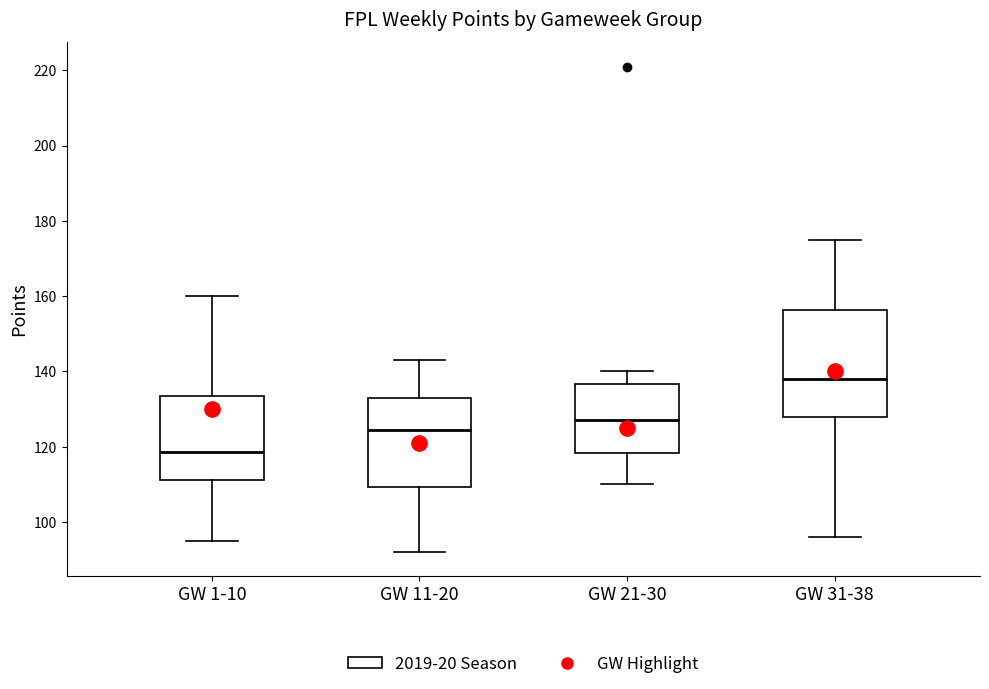

Where is the lower edge of the box for GW 21-30 on the y-axis? The values are not printed on the chart, so give them approximately, as read against the axis.

118